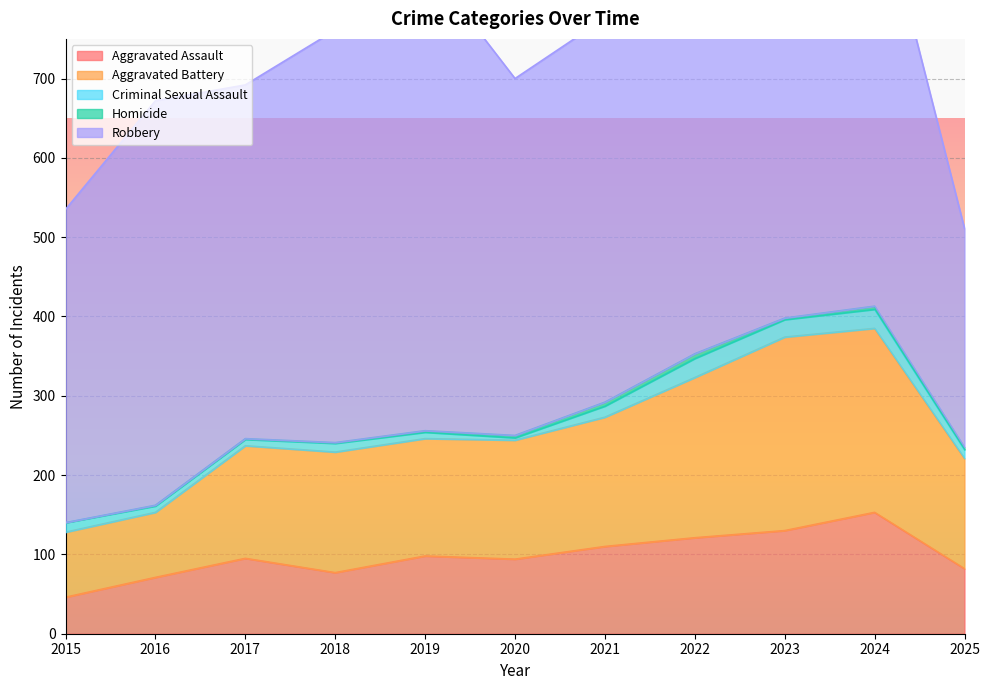

What are all the series names shown in the legend?

Aggravated Assault, Aggravated Battery, Criminal Sexual Assault, Homicide, Robbery